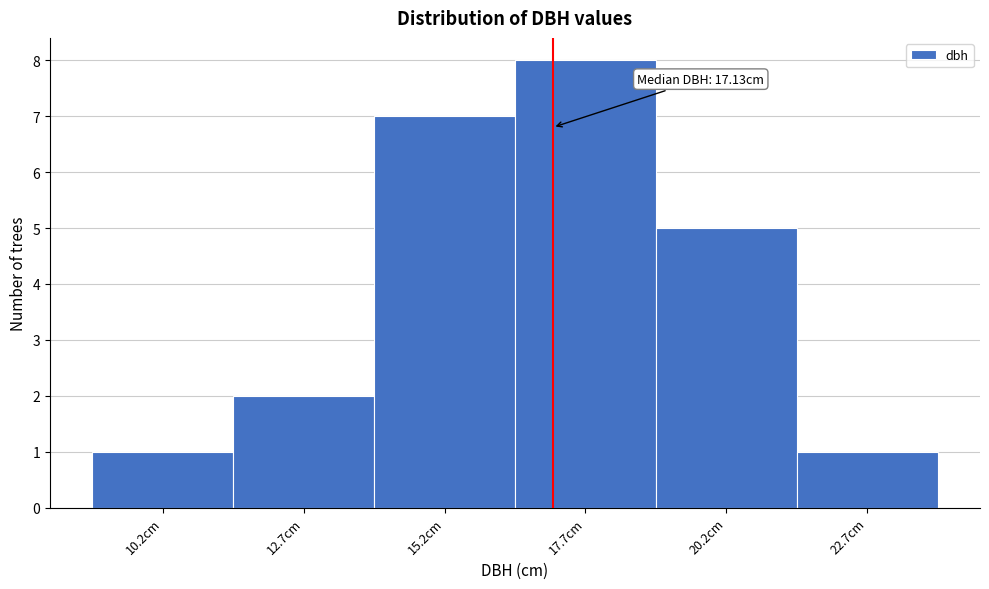

Over which range of the x-axis is the bar tallest?

16.5 to 19.0